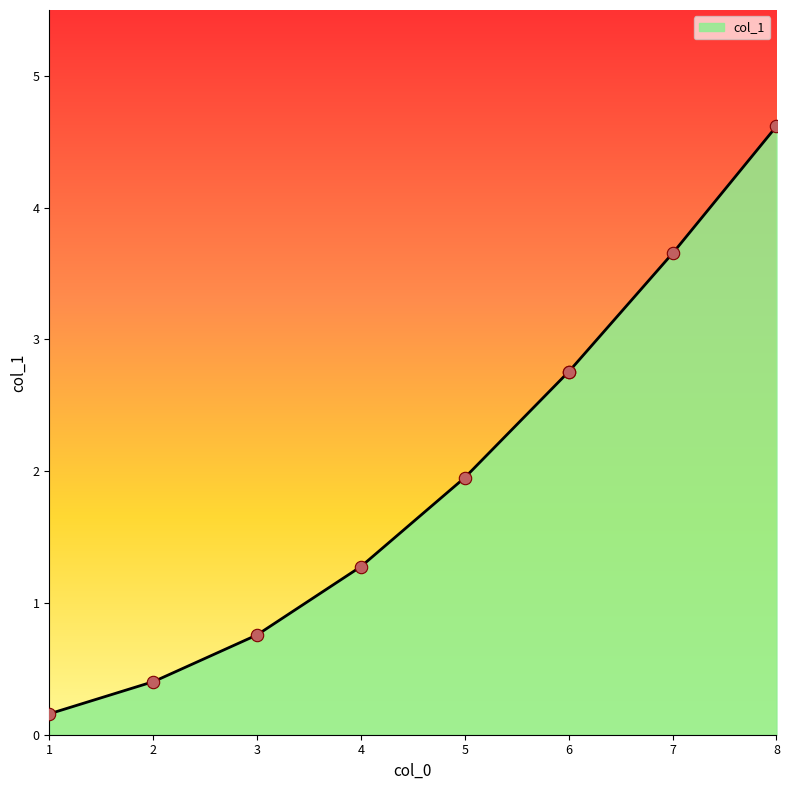

What is the change in value from 7 to 1?

-3.5